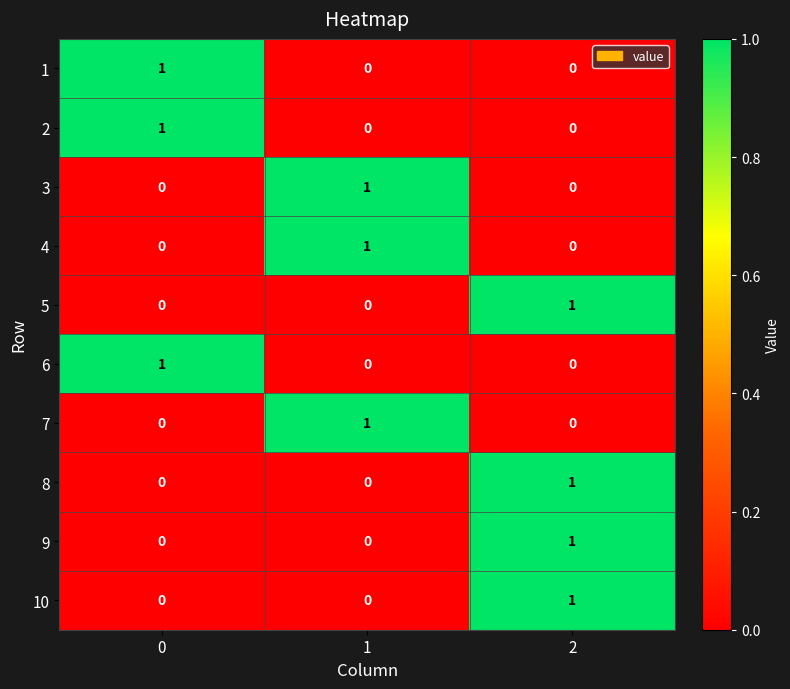

The 4 series shows -1 at 0. True or false?

False